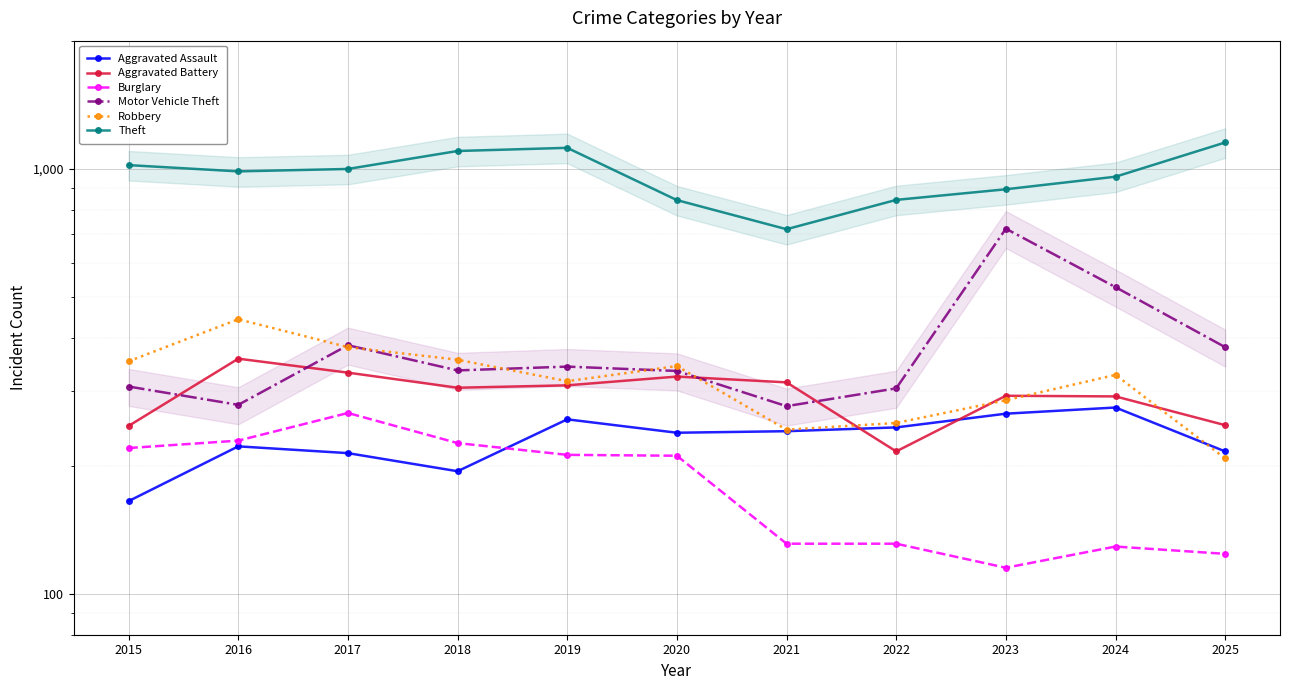

Reading left to right, transcribe all the data shown in this chart.

Aggravated Assault: 2015=165	2016=222	2017=214	2018=194	2019=257	2020=239	2021=241	2022=246	2023=265	2024=274	2025=216
Aggravated Battery: 2015=248	2016=357	2017=331	2018=305	2019=309	2020=324	2021=314	2022=216	2023=292	2024=291	2025=249
Burglary: 2015=220	2016=229	2017=266	2018=226	2019=212	2020=211	2021=131	2022=131	2023=115	2024=129	2025=124
Motor Vehicle Theft: 2015=307	2016=278	2017=384	2018=335	2019=342	2020=334	2021=276	2022=304	2023=722	2024=526	2025=380
Robbery: 2015=352	2016=442	2017=380	2018=355	2019=316	2020=343	2021=243	2022=252	2023=285	2024=327	2025=208
Theft: 2015=1019	2016=985	2017=998	2018=1100	2019=1119	2020=843	2021=720	2022=844	2023=894	2024=957	2025=1152